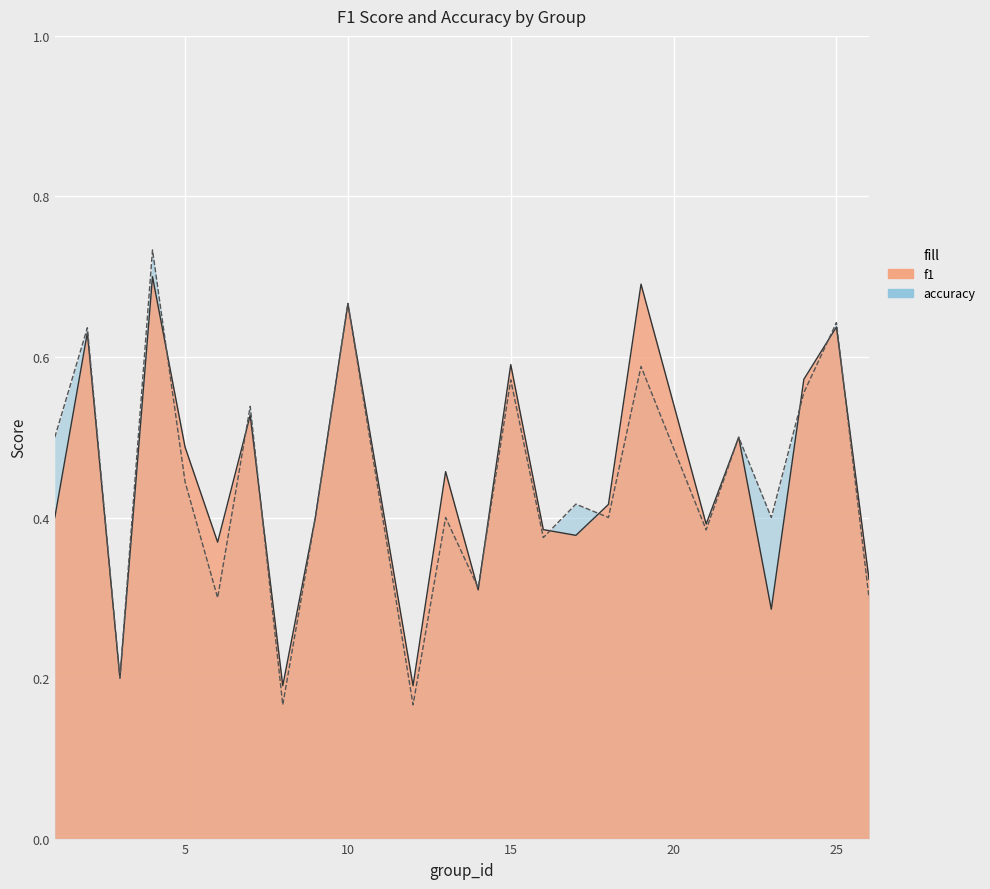

Count the number of categories in the chart.

24